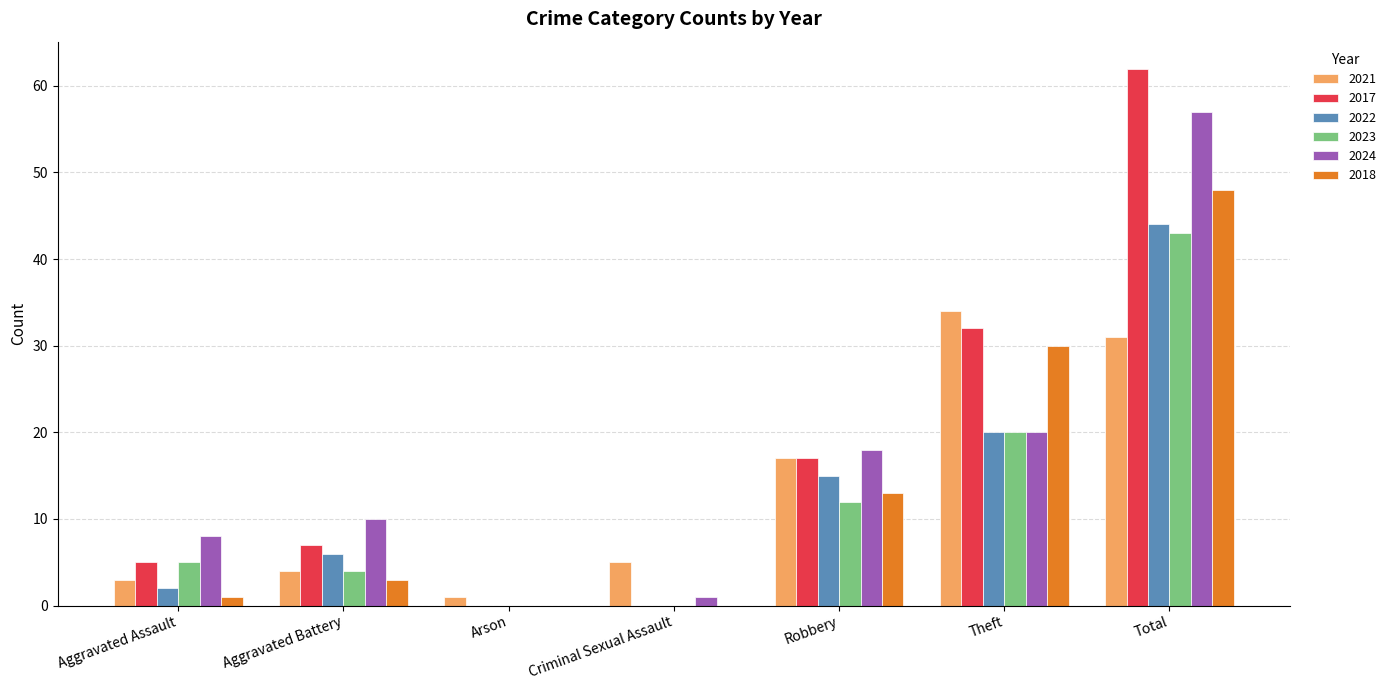

Which series changed the most between Aggravated Battery and Criminal Sexual Assault?

2024